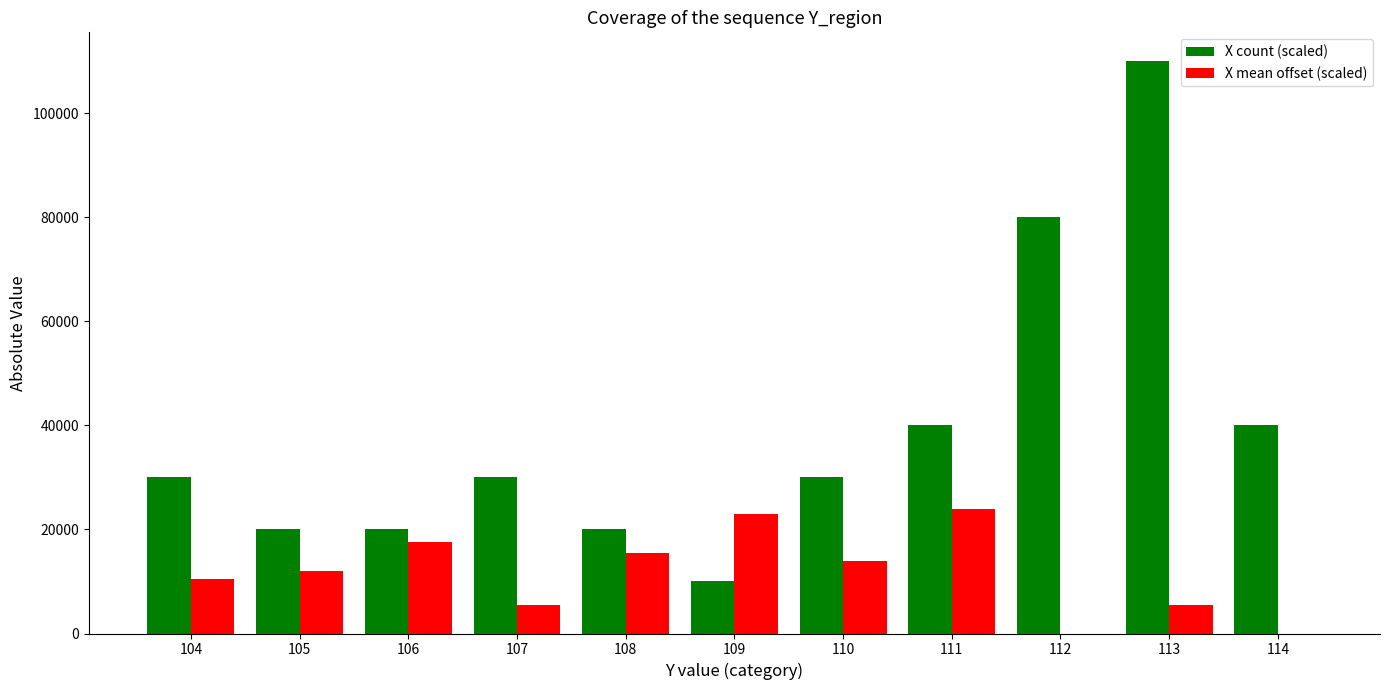

What is the total value across all series at 112?

80000